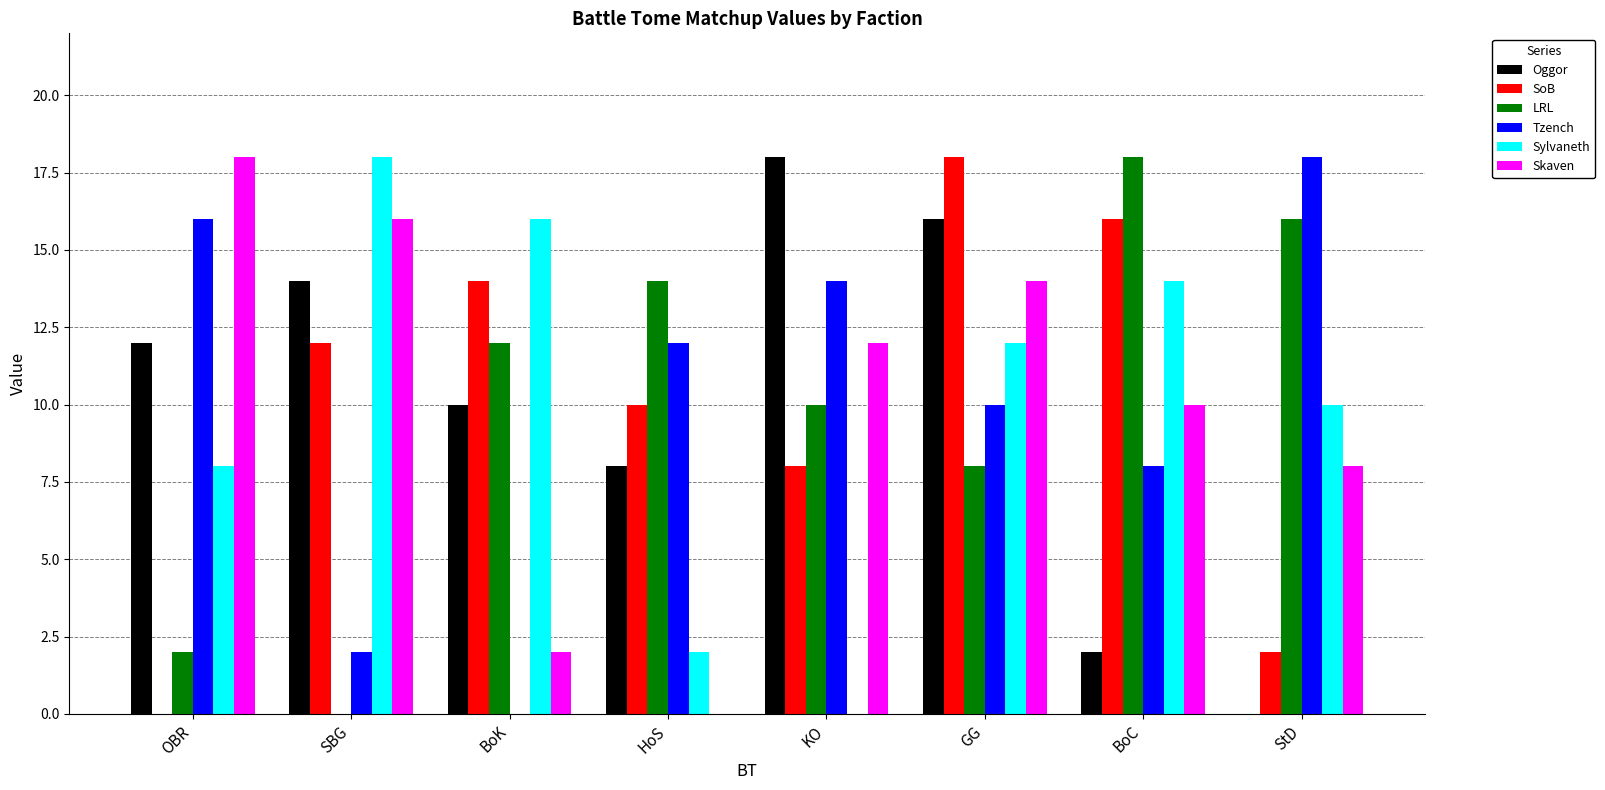

Reading right to left, extract all data points from this chart.

Oggor: 0	2	16	18	8	10	14	12
SoB: 2	16	18	8	10	14	12	0
LRL: 16	18	8	10	14	12	0	2
Tzench: 18	8	10	14	12	0	2	16
Sylvaneth: 10	14	12	0	2	16	18	8
Skaven: 8	10	14	12	0	2	16	18